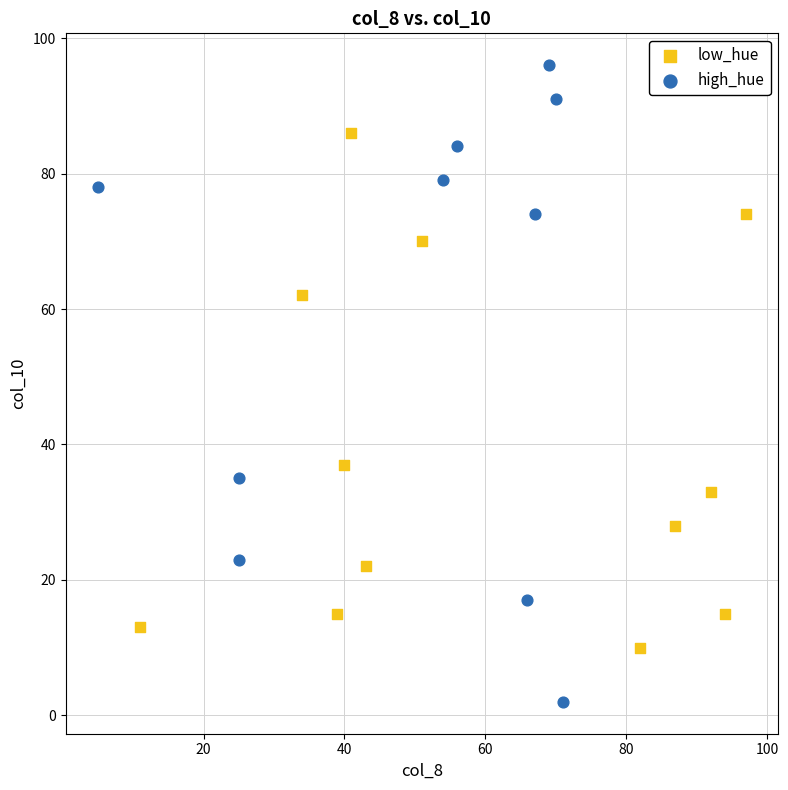

Which series has the largest Y range (max minus min)?

high_hue